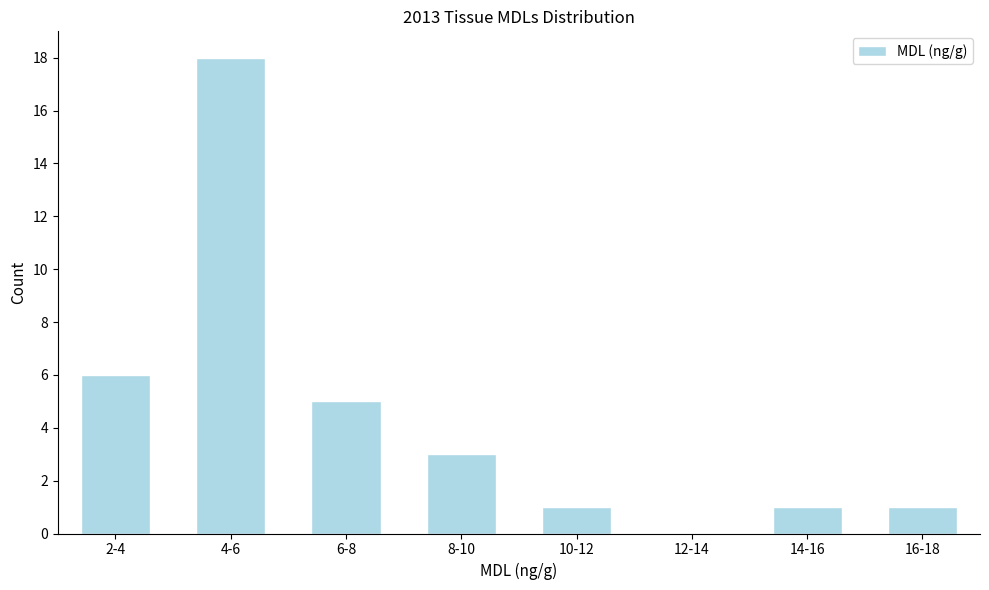

Reading left to right, transcribe all the data shown in this chart.

2-4=6	4-6=18	6-8=5	8-10=3	10-12=1	12-14=0	14-16=1	16-18=1